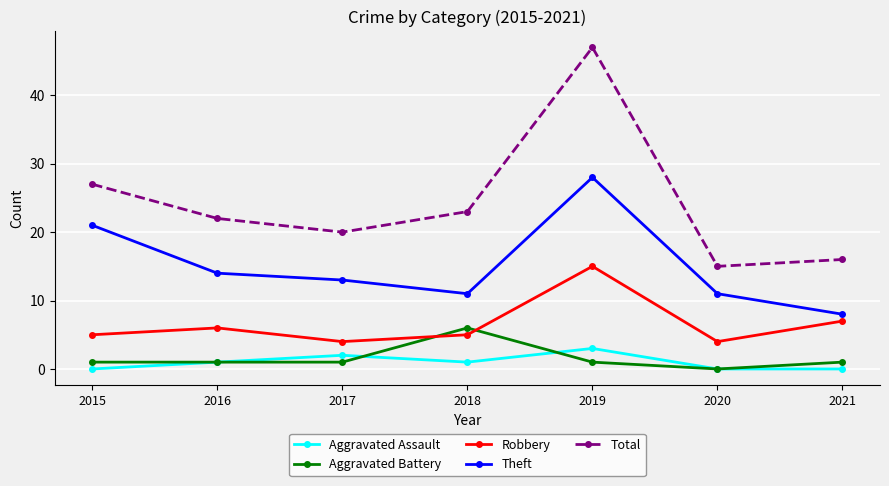

Does the chart have visible grid lines?

Yes